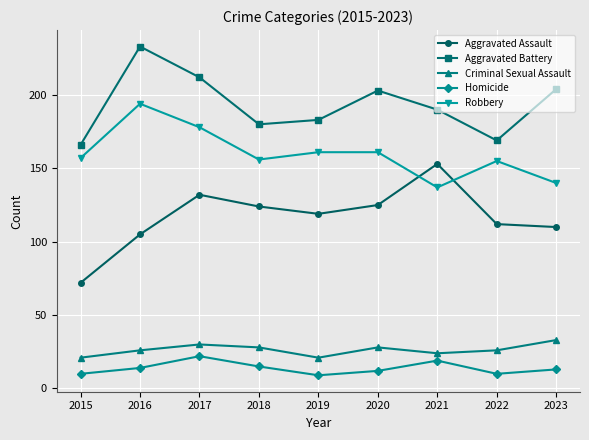

After their last crossing, which series has the higher values: Robbery or Aggravated Assault?

Robbery